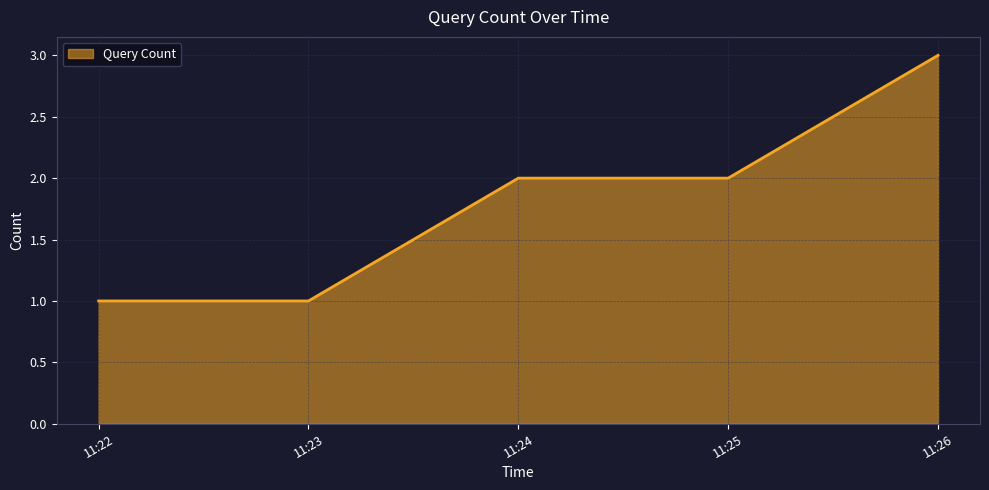

What is the difference between the maximum and minimum values?

2